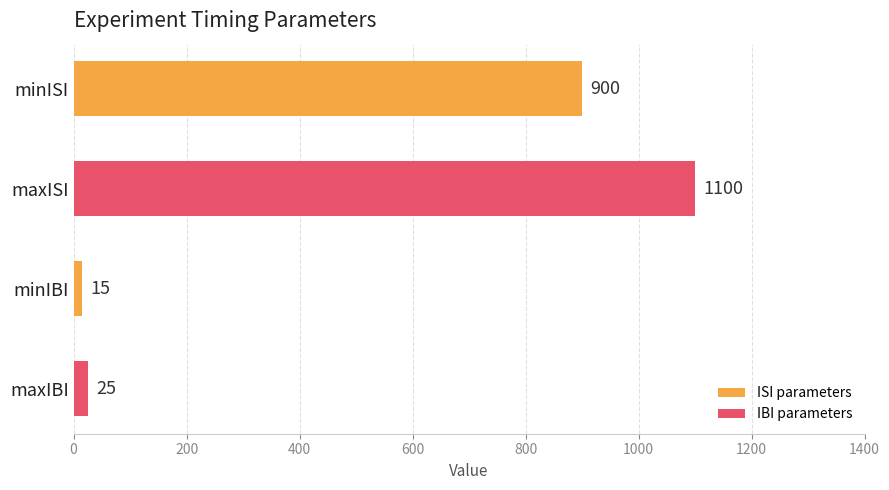

What is the minimum value shown in the chart?

15